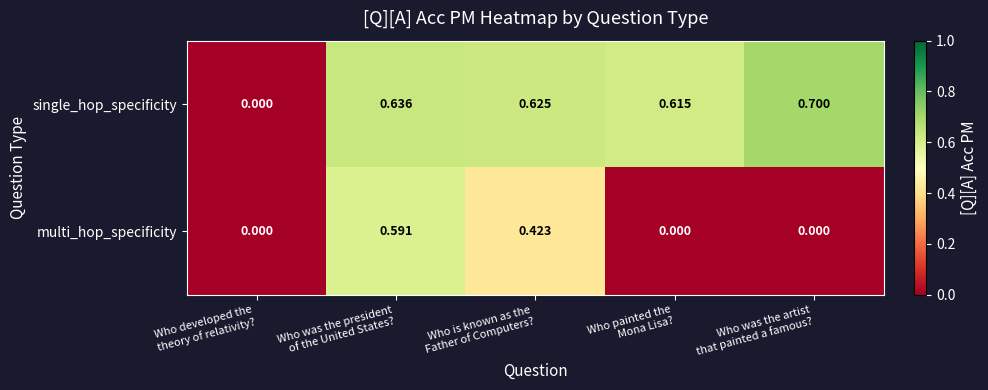

Rank the series by their maximum value, from lowest to highest.

multi_hop_specificity, single_hop_specificity